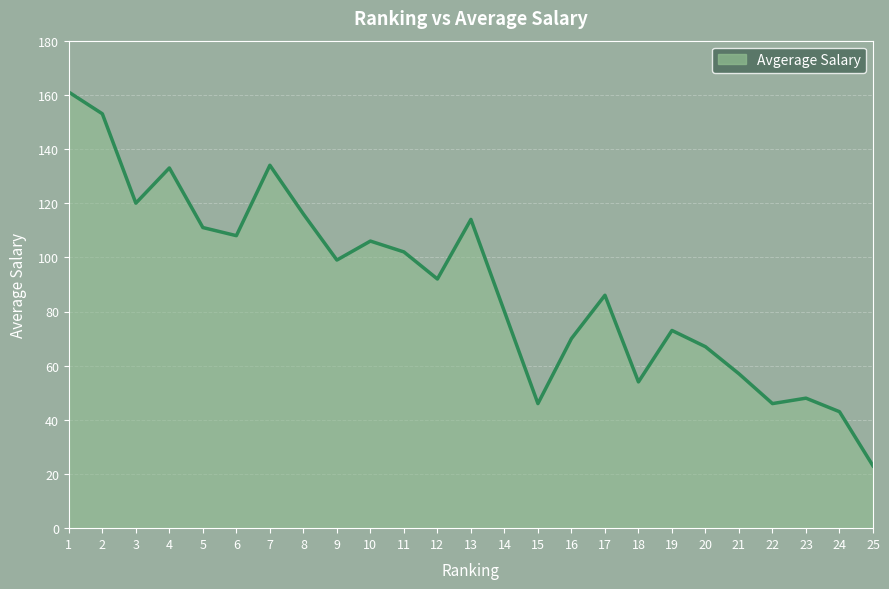

Which label corresponds to the smallest value in the chart?

25